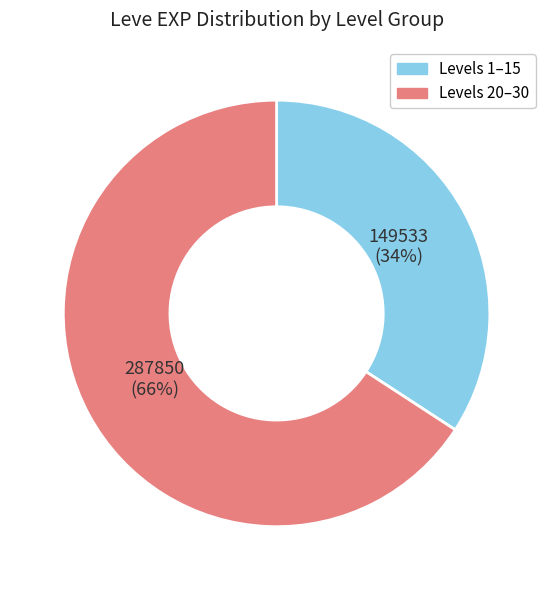

Does any single category account for the majority?

Yes